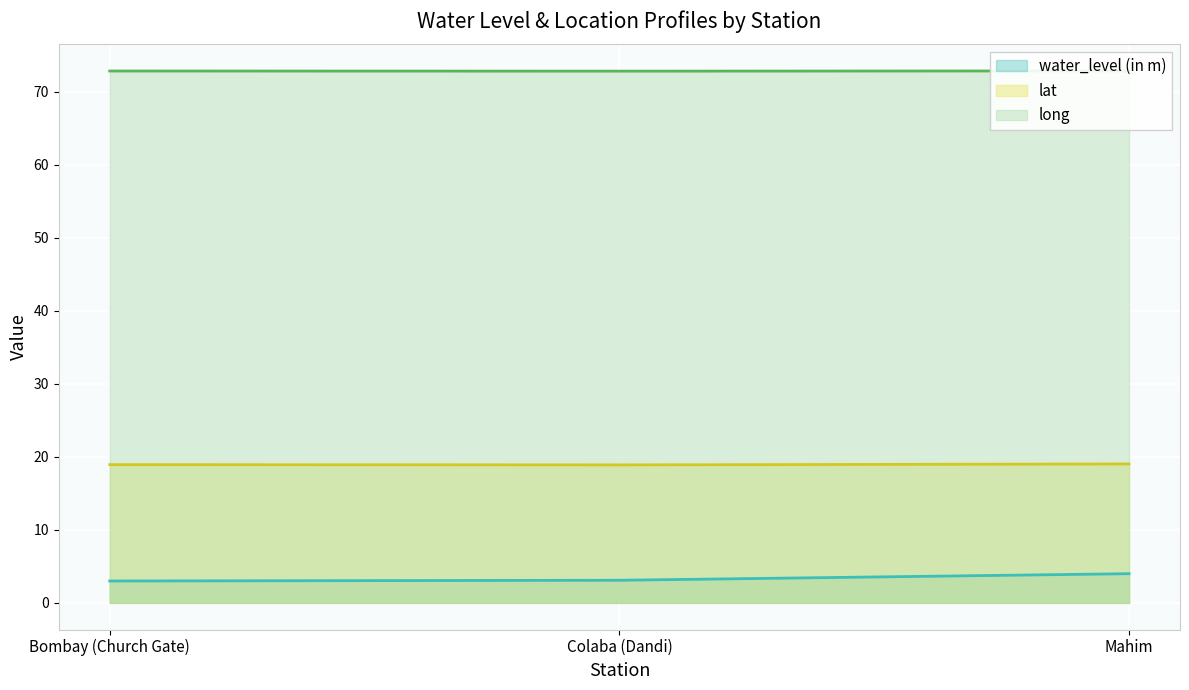

Reading right to left, transcribe all the data shown in this chart.

water_level (in m): 4.0	3.1	3.0
lat: 19.0	18.9	18.9
long: 72.8	72.8	72.8